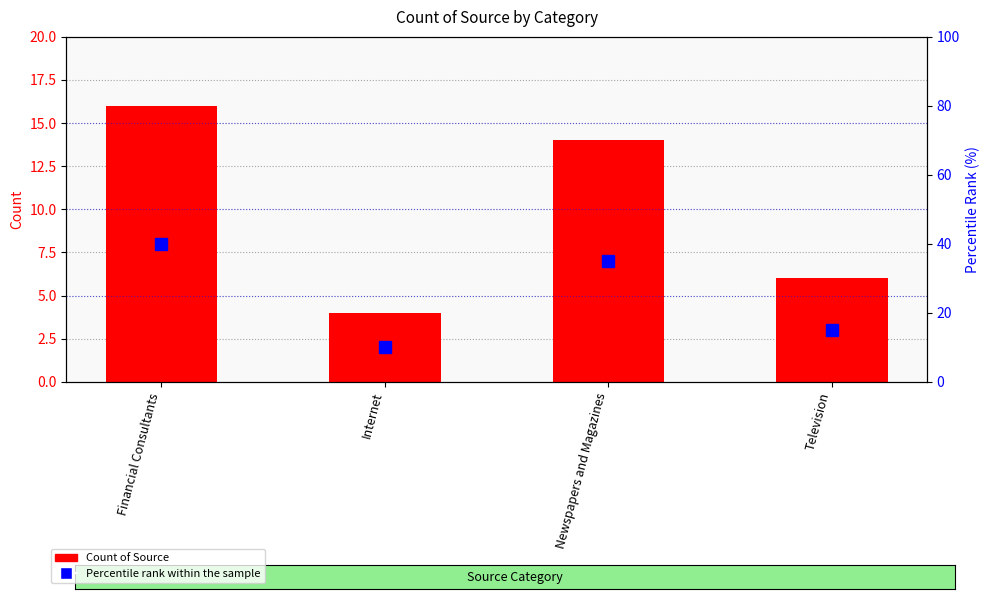

At which label does Percentile rank within the sample reach its peak?

Financial Consultants